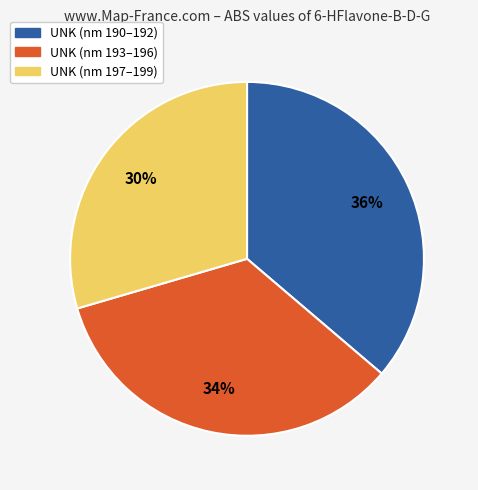

How many segments does this pie chart have?

3